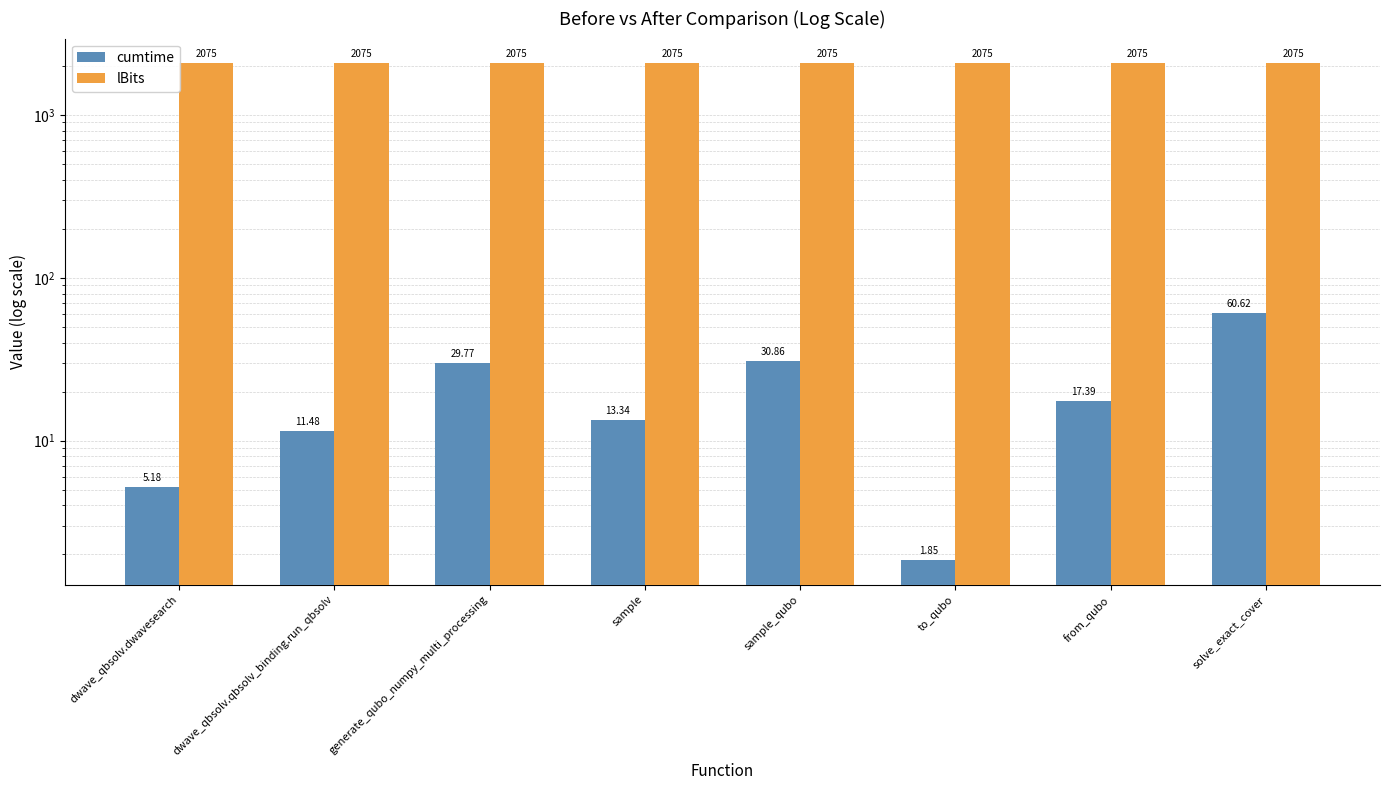

What is the value of the cumtime bar at the 3rd from the left?

29.8